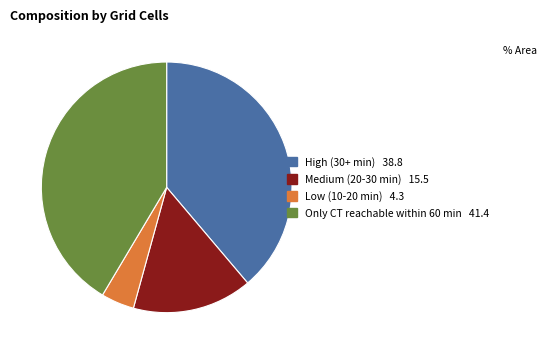

Do High (30+ min) and Medium (20-30 min) together represent more than half of the pie?

Yes